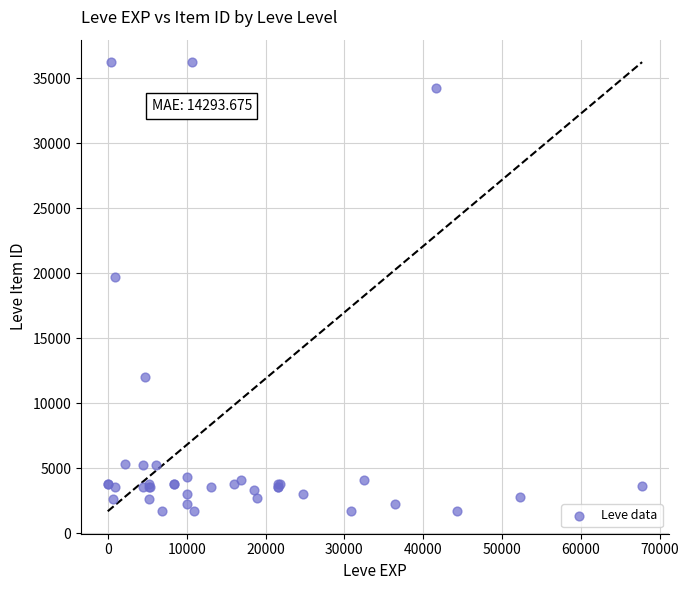

What Y value in the scatter plot is closest to 18967?

19744